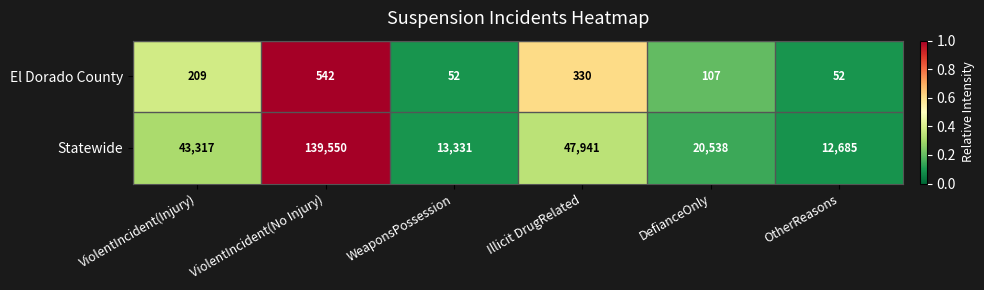

Which series has the largest total across all categories?

Statewide